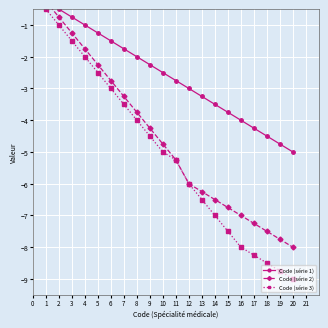

How many data points in Code (série 2) are above -4?

8